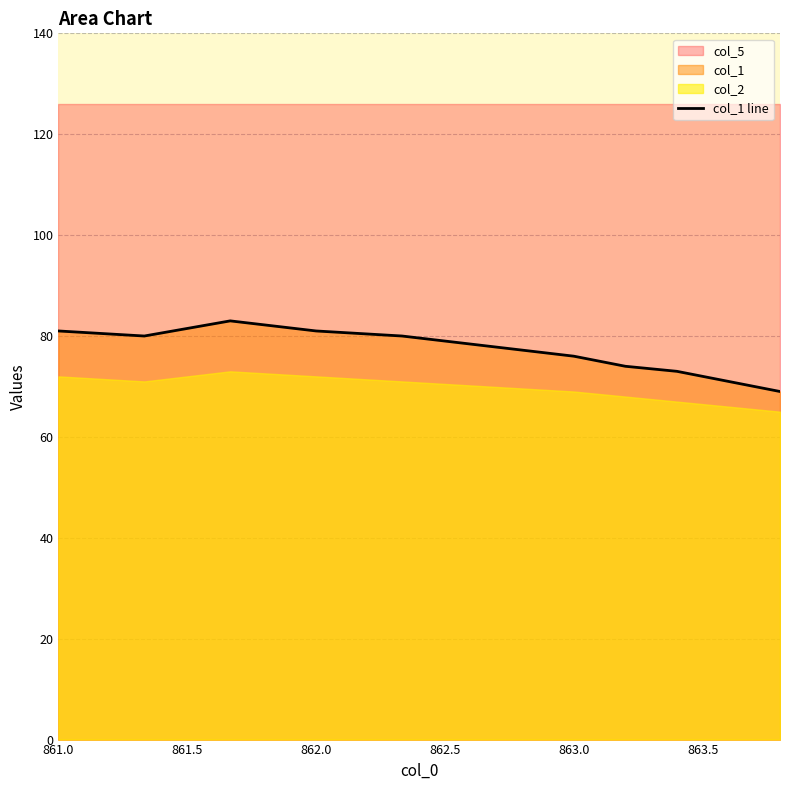

What is the value of the 3rd point from the left?

83